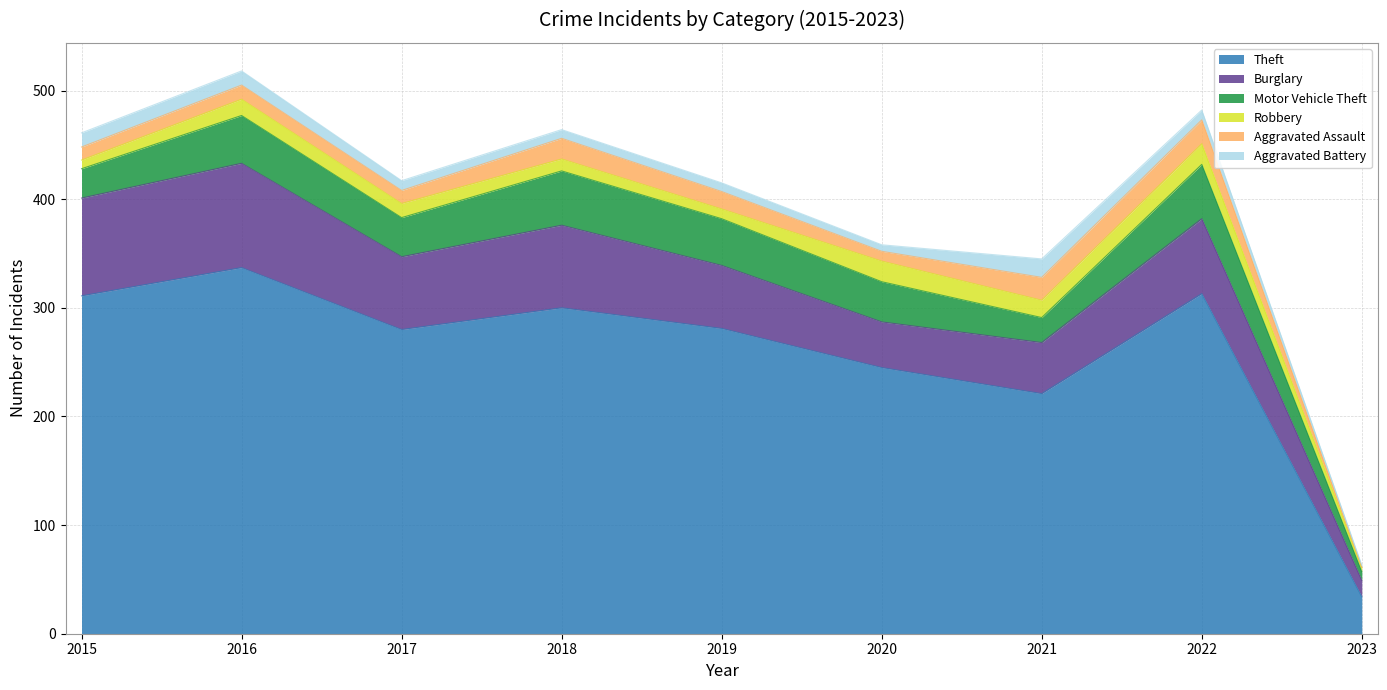

Where is the first local maximum for Burglary?

2016